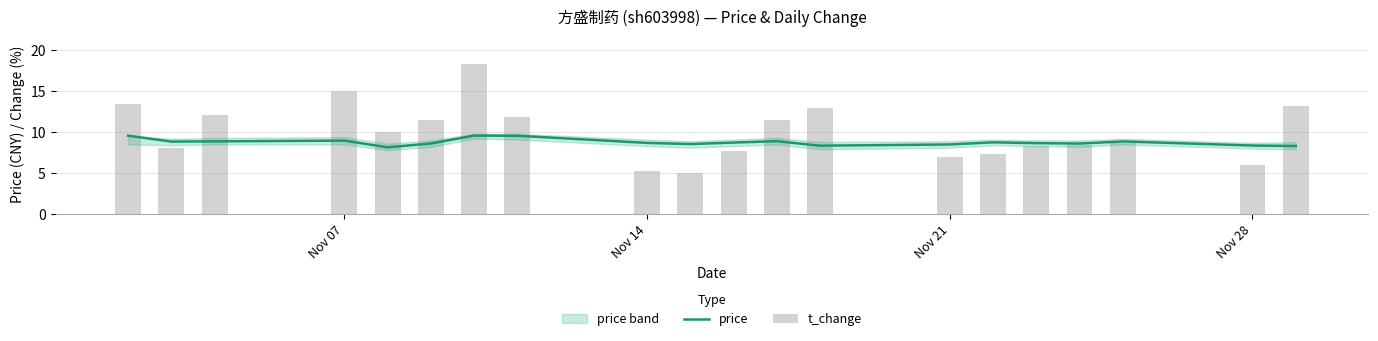

At how many categories does at least one series exceed 7?

20